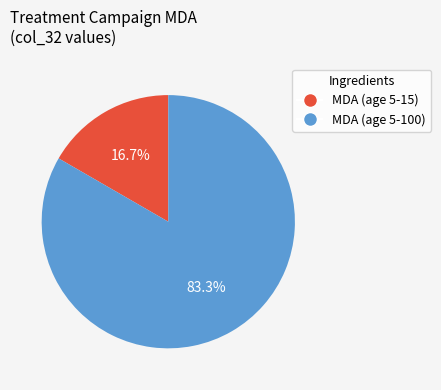

To the nearest percent, what is the combined percentage of MDA (age 5-100) and MDA (age 5-15)?

100%